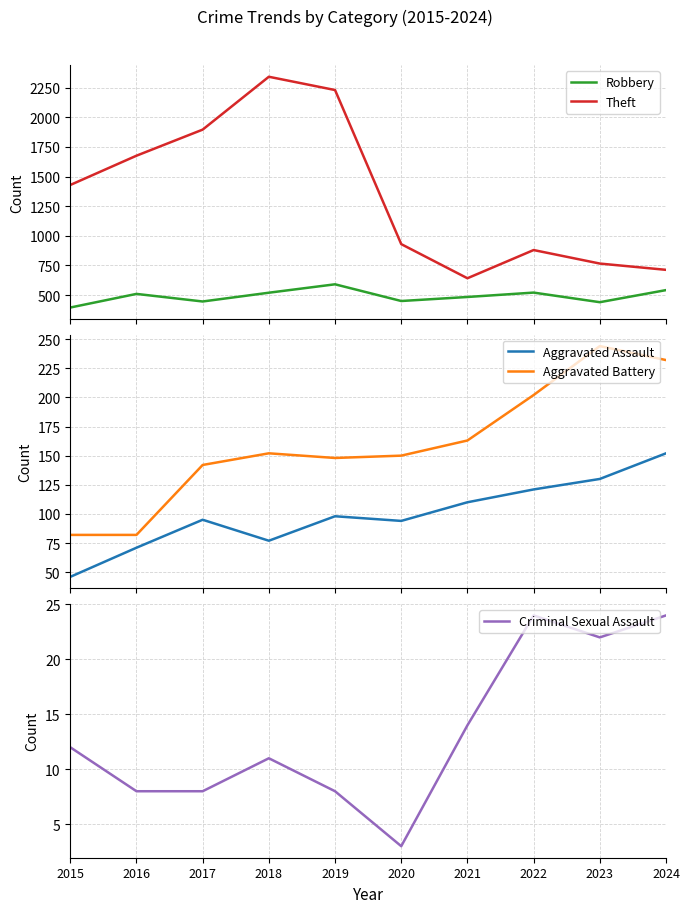

True or false: Aggravated Battery and Robbery cross at least once.

False